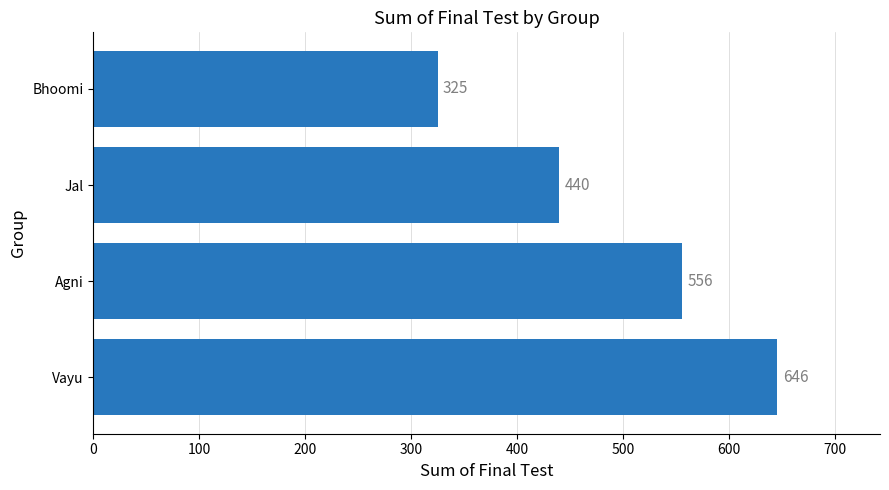

How many categories are shown in the chart?

4